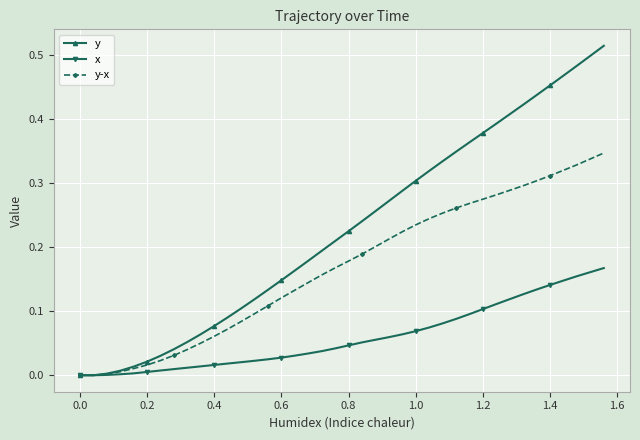

What is the sum of all y values?

9.1